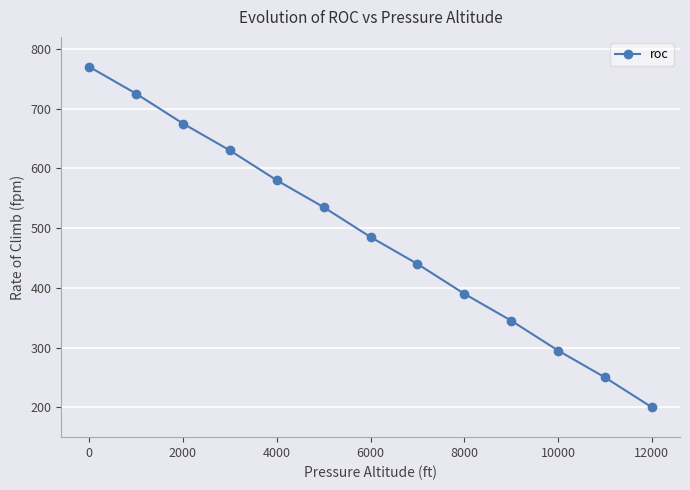

How many categories are shown in the chart?

13